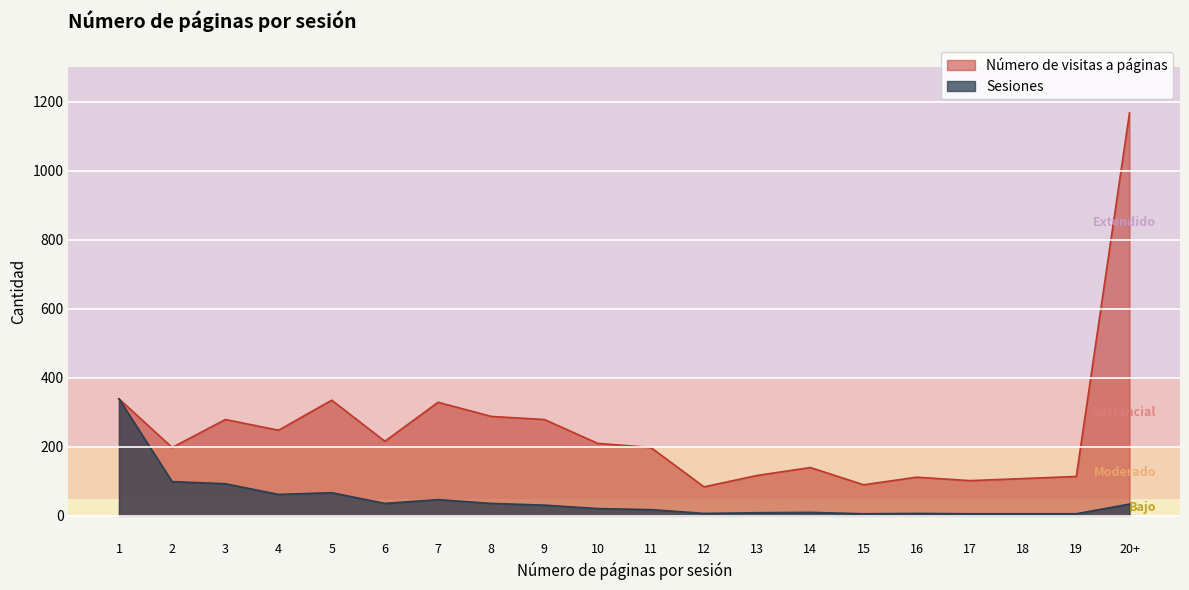

How many lines are shown in the chart?

2